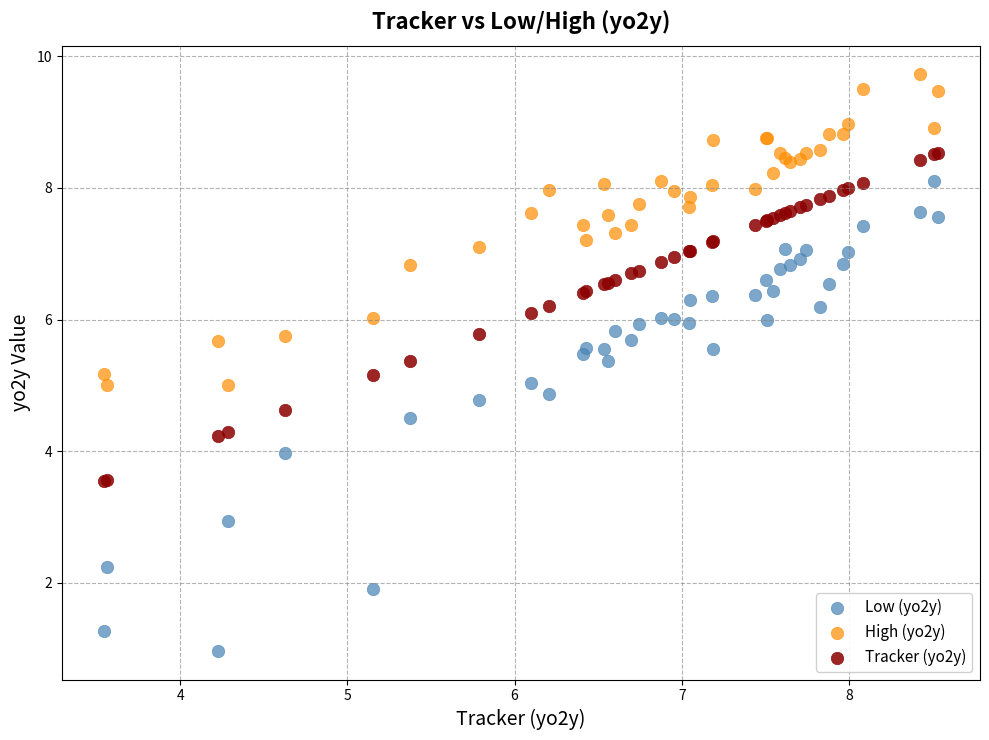

Which series has the largest Y range (max minus min)?

Low (yo2y)